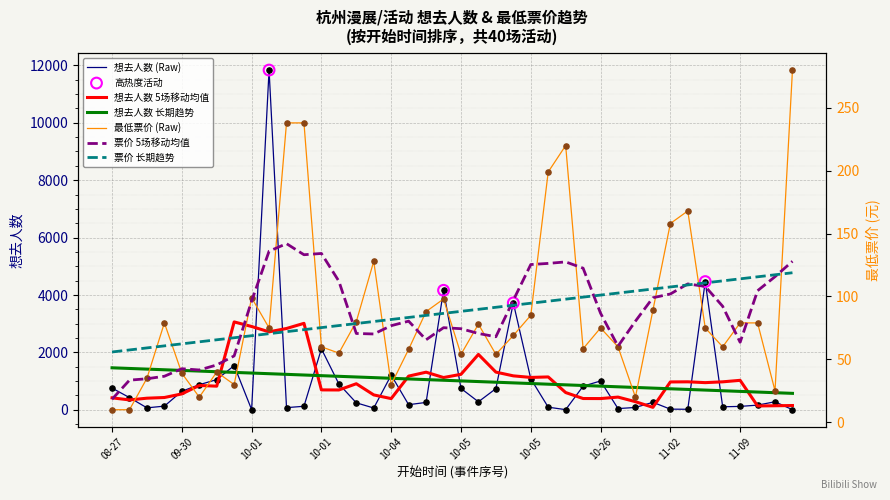

Which series reaches the maximum Y coordinate?

想去人数